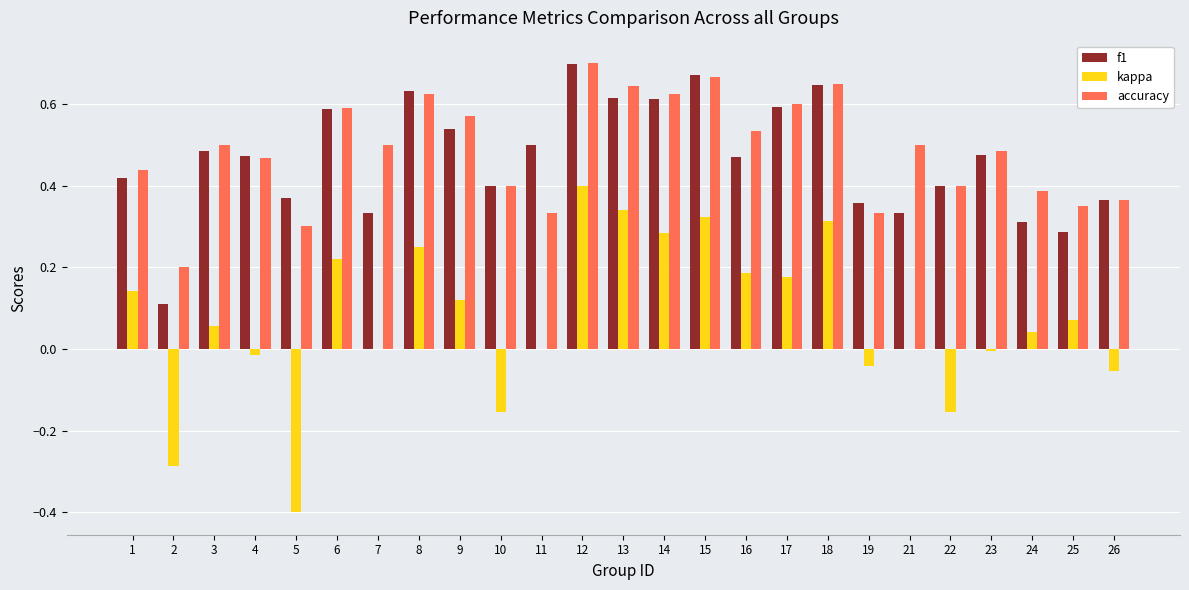

True or false: accuracy has a value of 0.3 at 25.

True